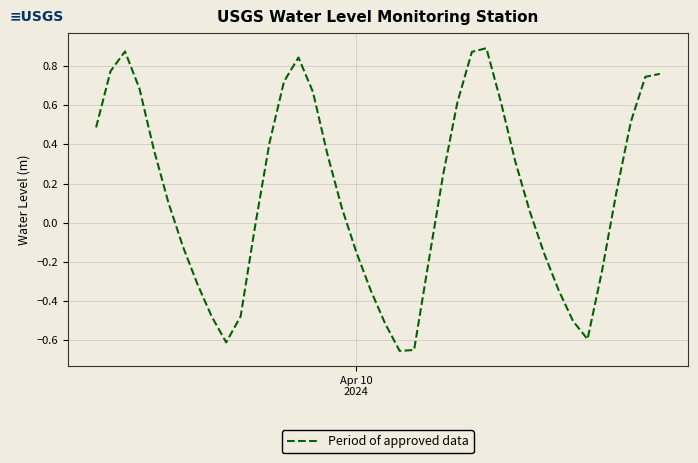

How many values are below 0?

17